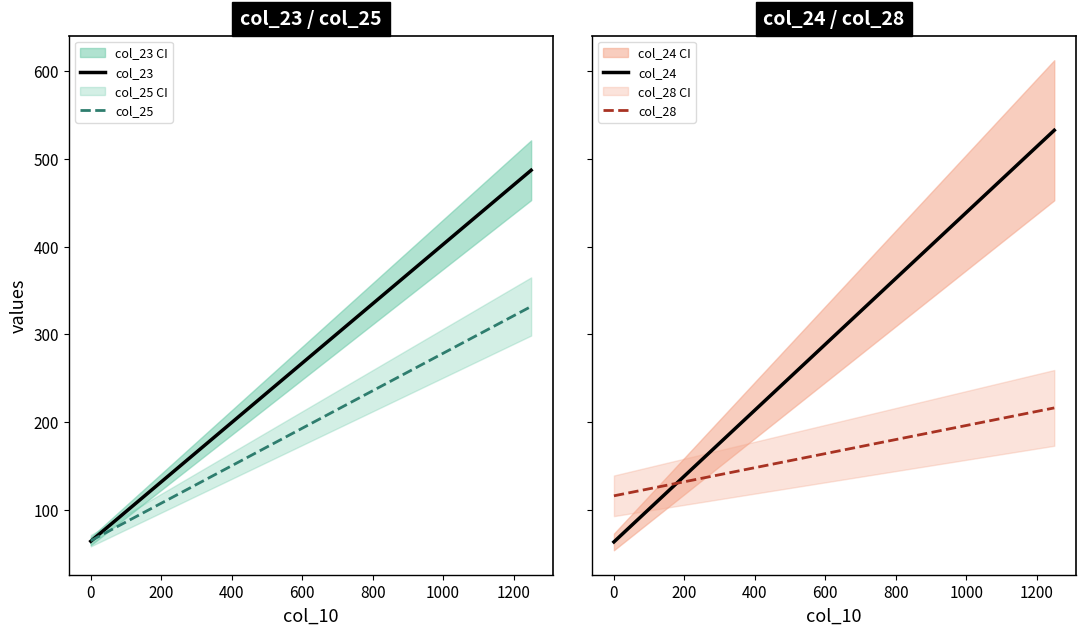

What is the sum of all col_25 values?

1537.2